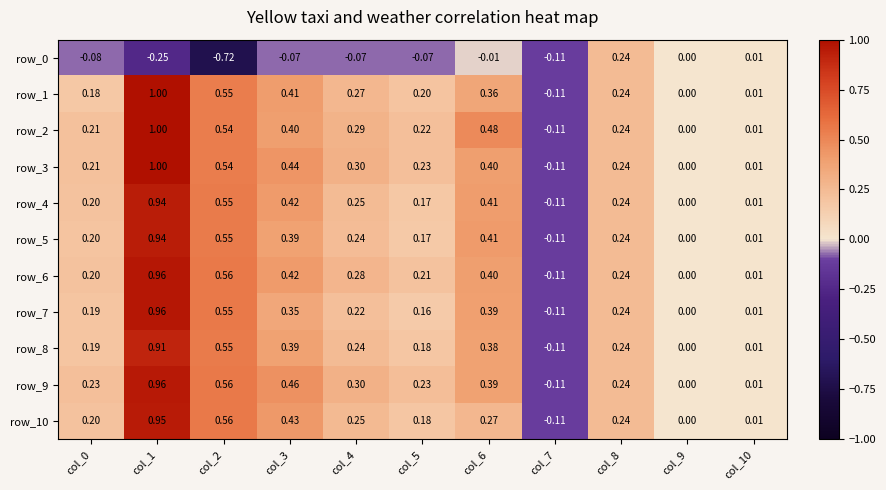

How many values in row_8 are below zero?

1